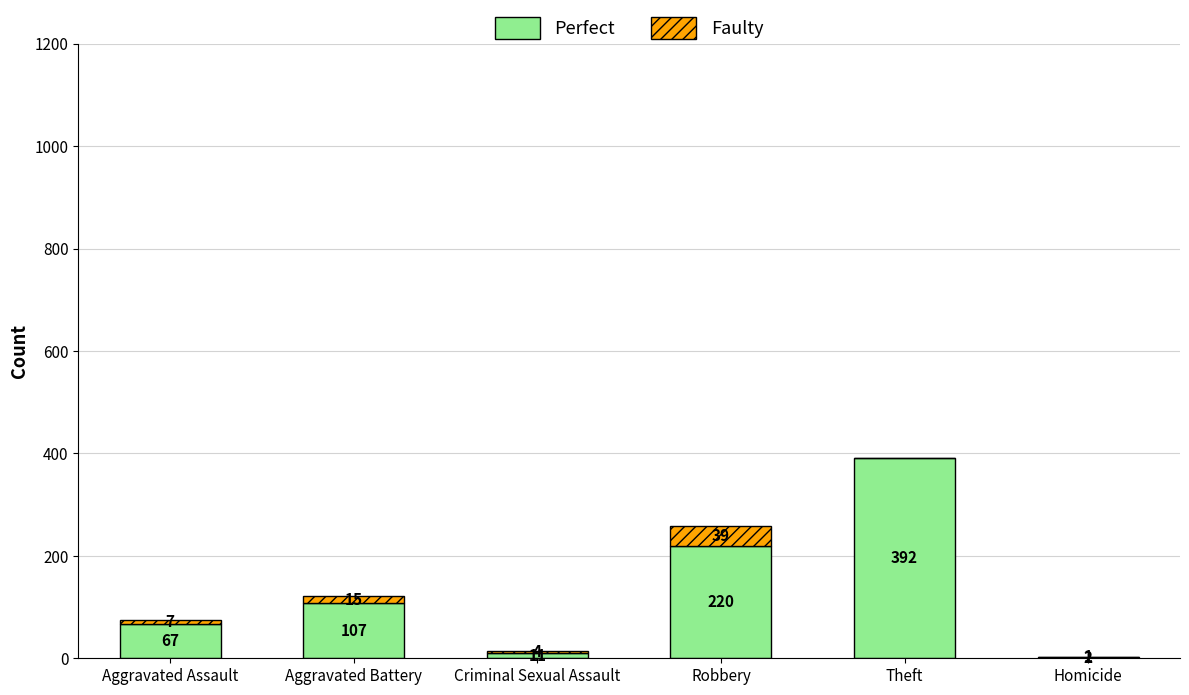

What are all the series names shown in the legend?

Perfect, Faulty